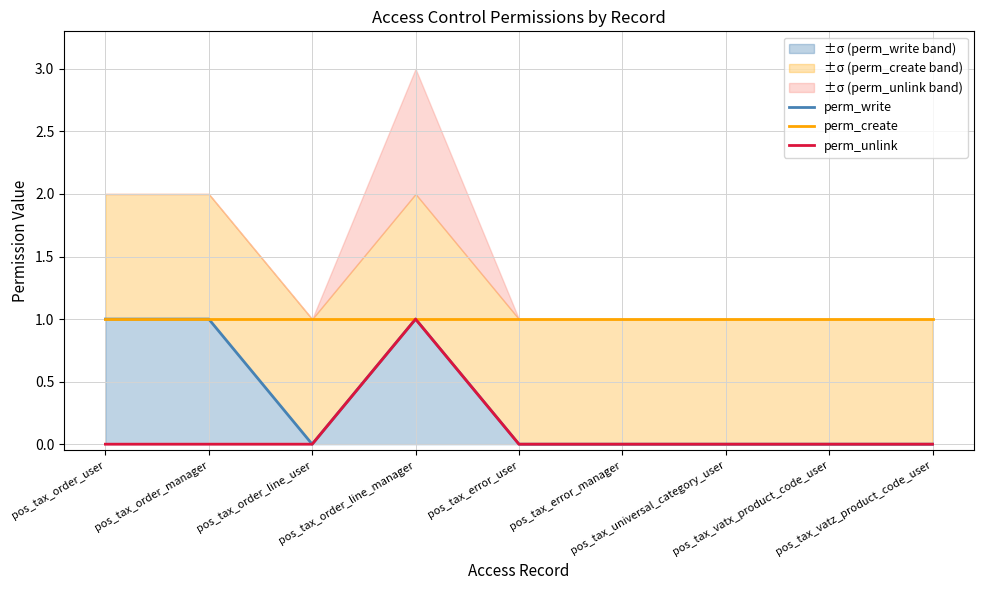

Which has a higher value, pos_tax_vatz_product_code_user or pos_tax_order_manager?

pos_tax_order_manager